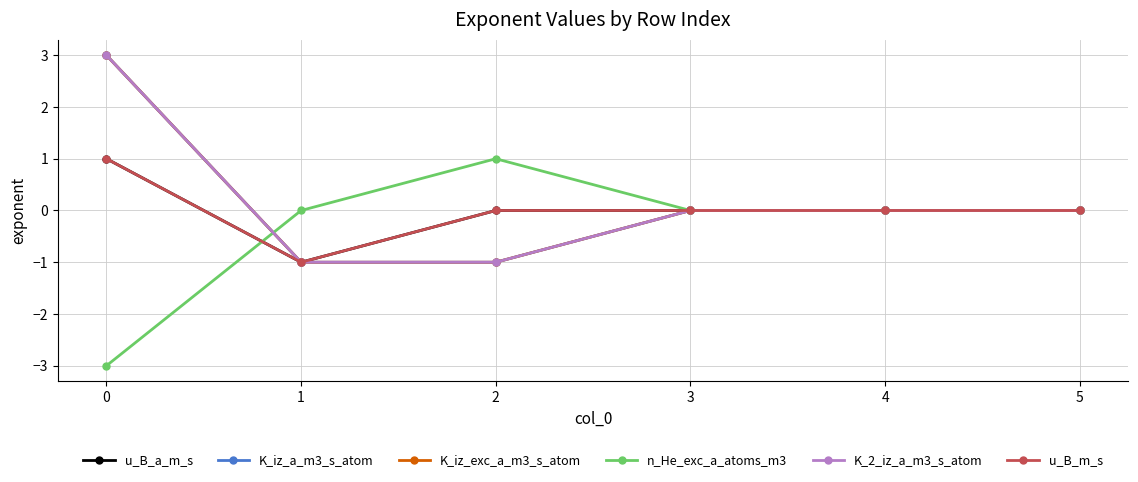

Is this an area chart (filled region under the line)?

No